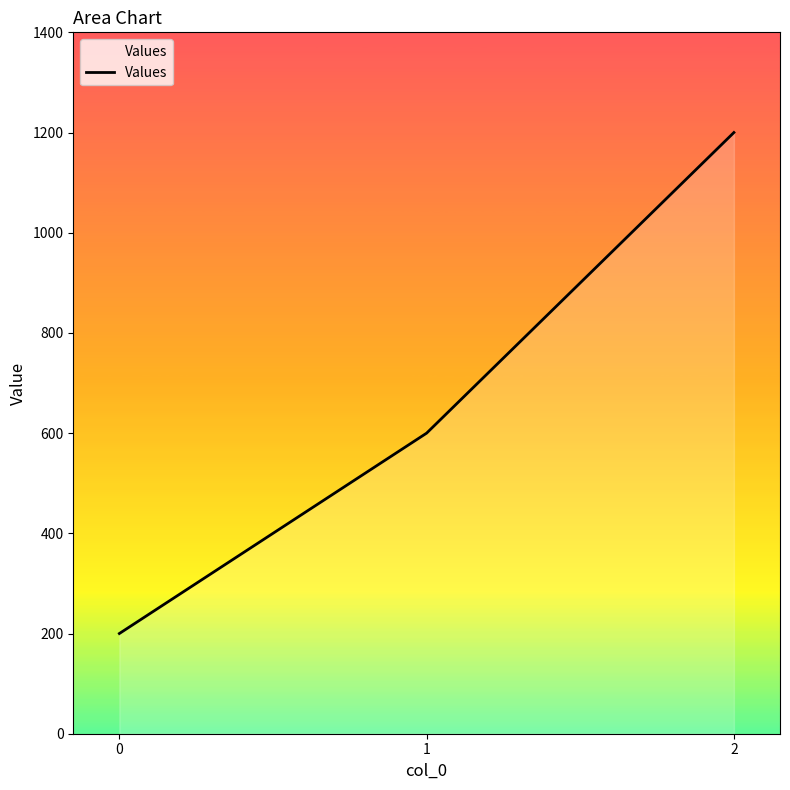

How many distinct data groups are displayed?

1